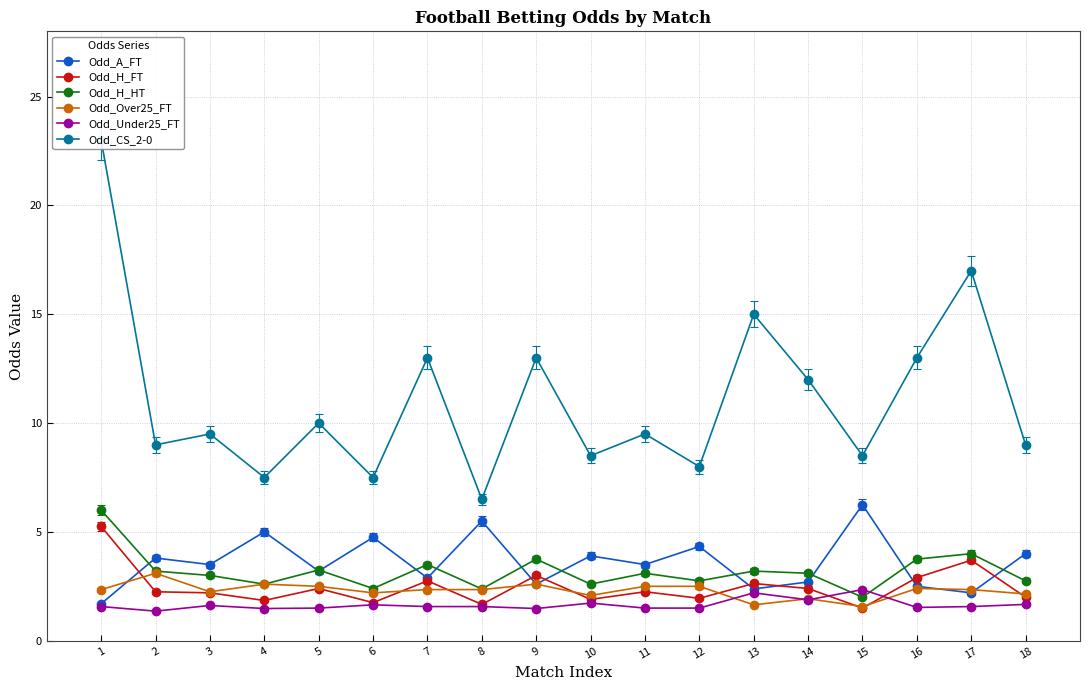

What is the greatest value displayed?

23.0